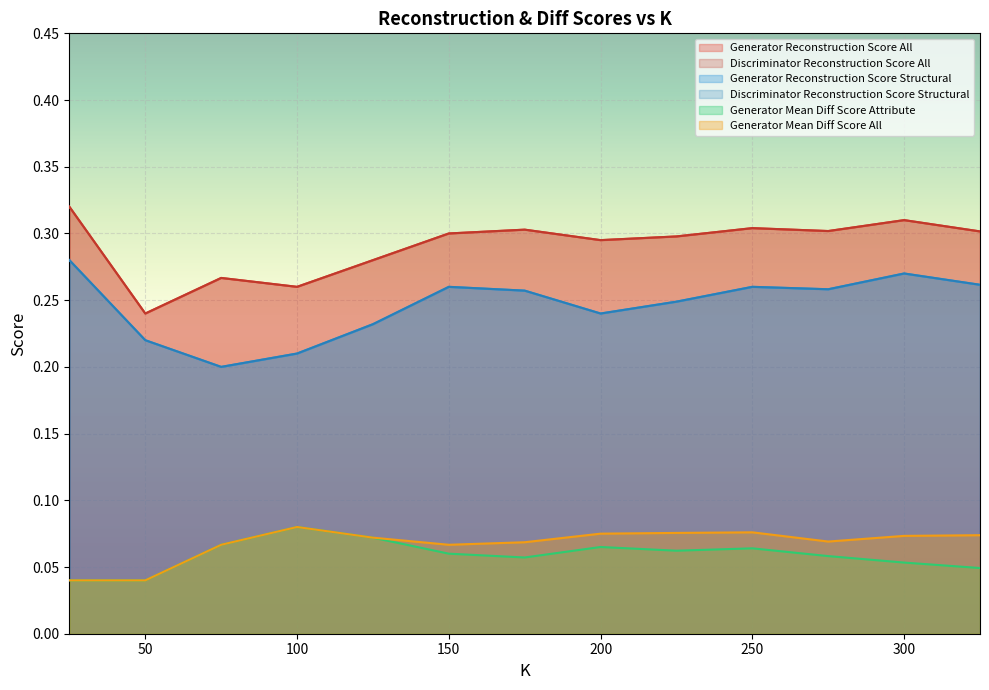

Which series has the largest range (max minus min)?

Generator Reconstruction Score All